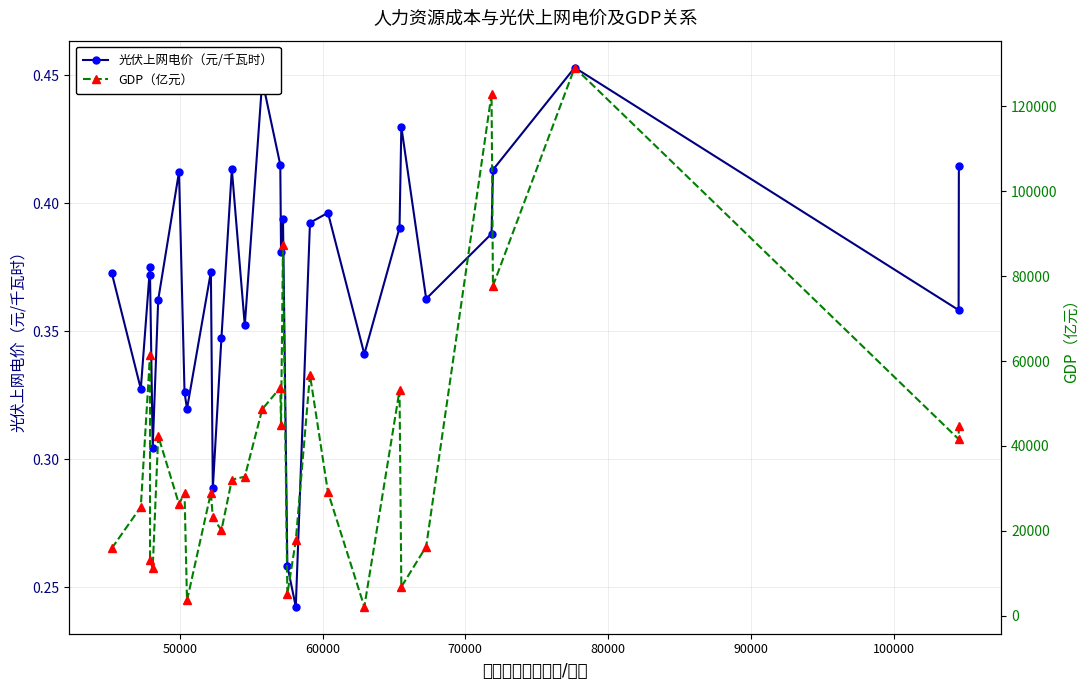

What is the difference between the maximum and minimum values in the GDP（亿元） series?

126986.0